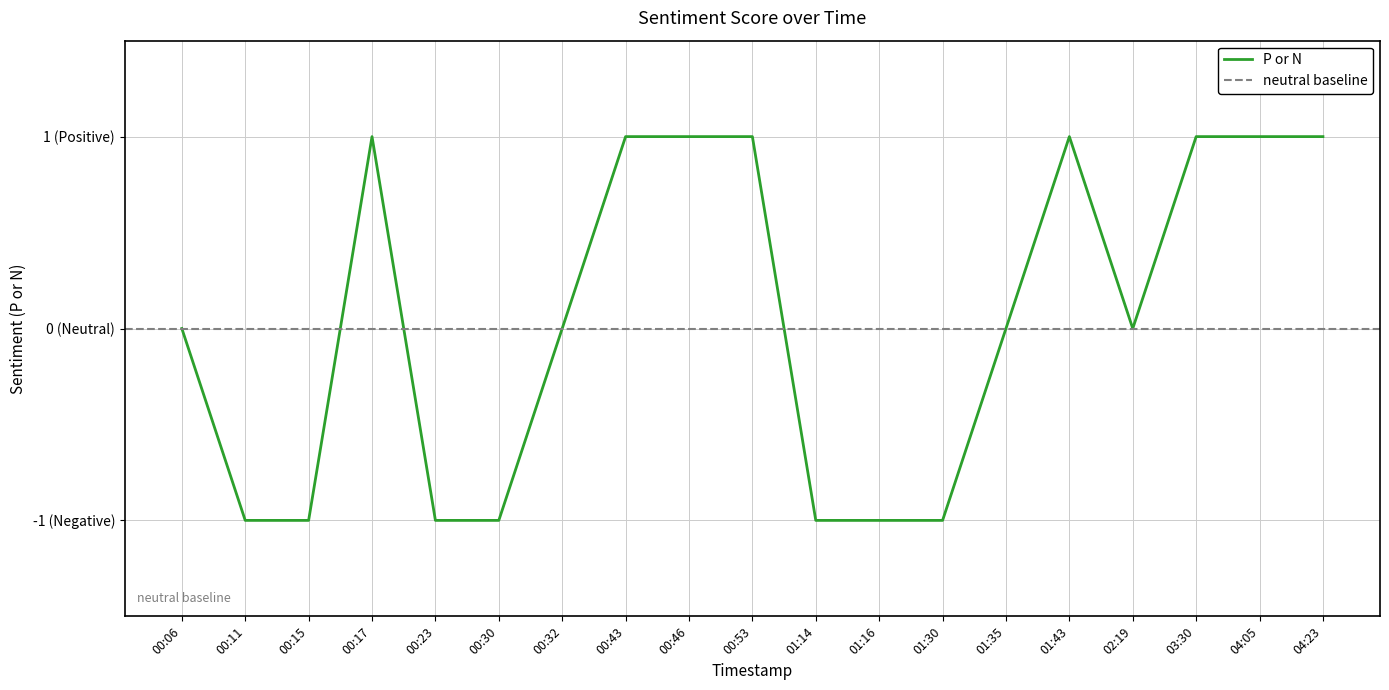

Which category has the highest value across all series?

00:17